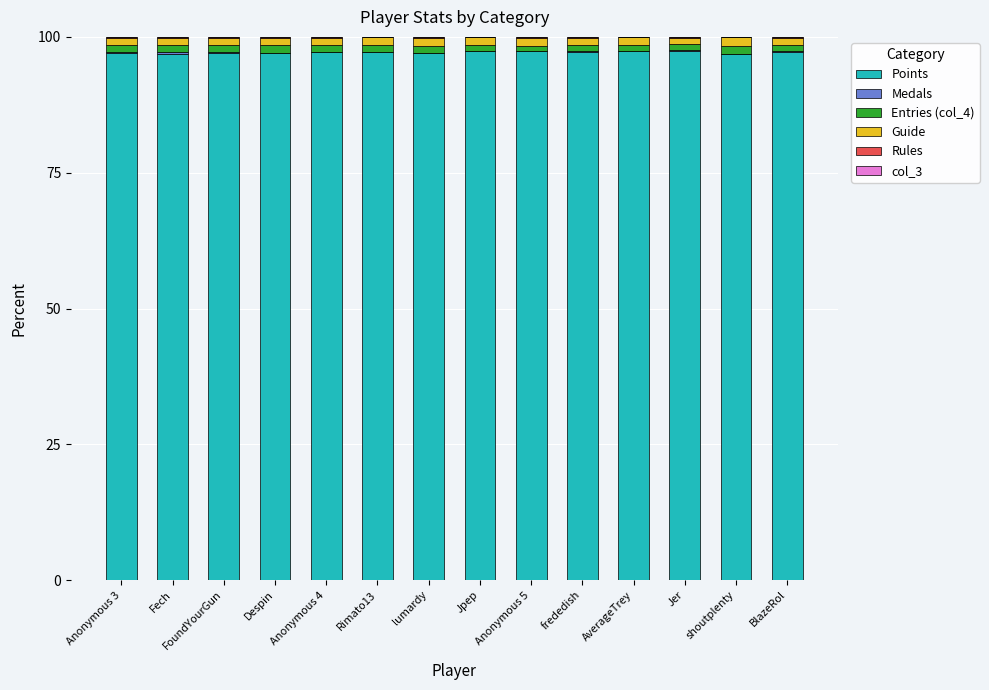

The Points series shows 139.6 at Fech. True or false?

False